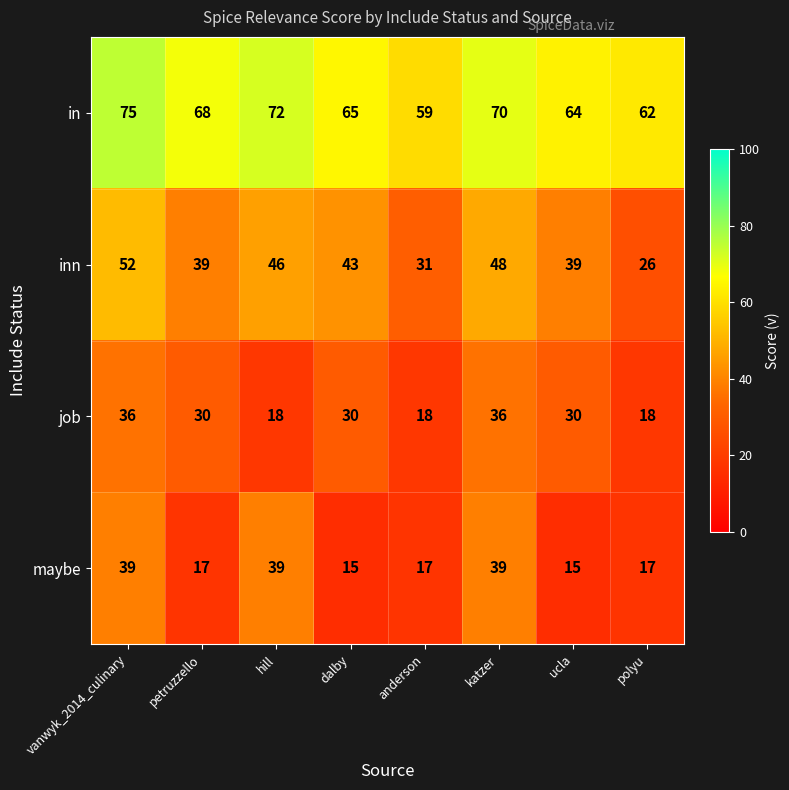

List the series in order of their peak value, highest first.

in, inn, maybe, job